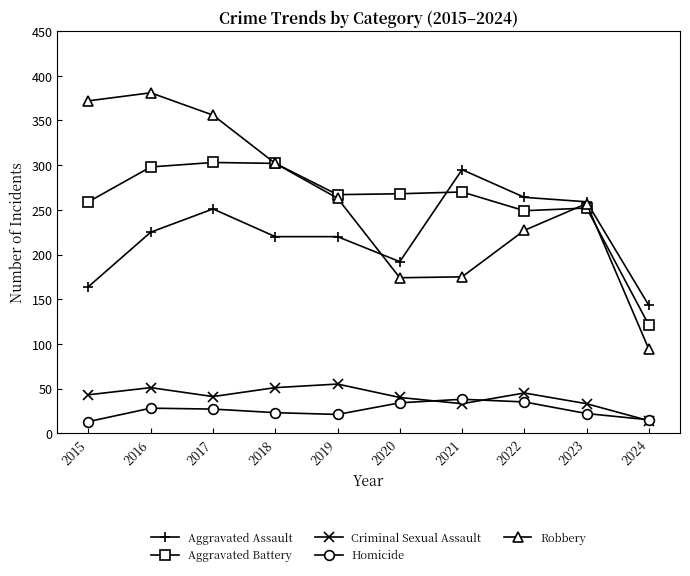

What is the value of the Homicide point at the 9th from the left?

22